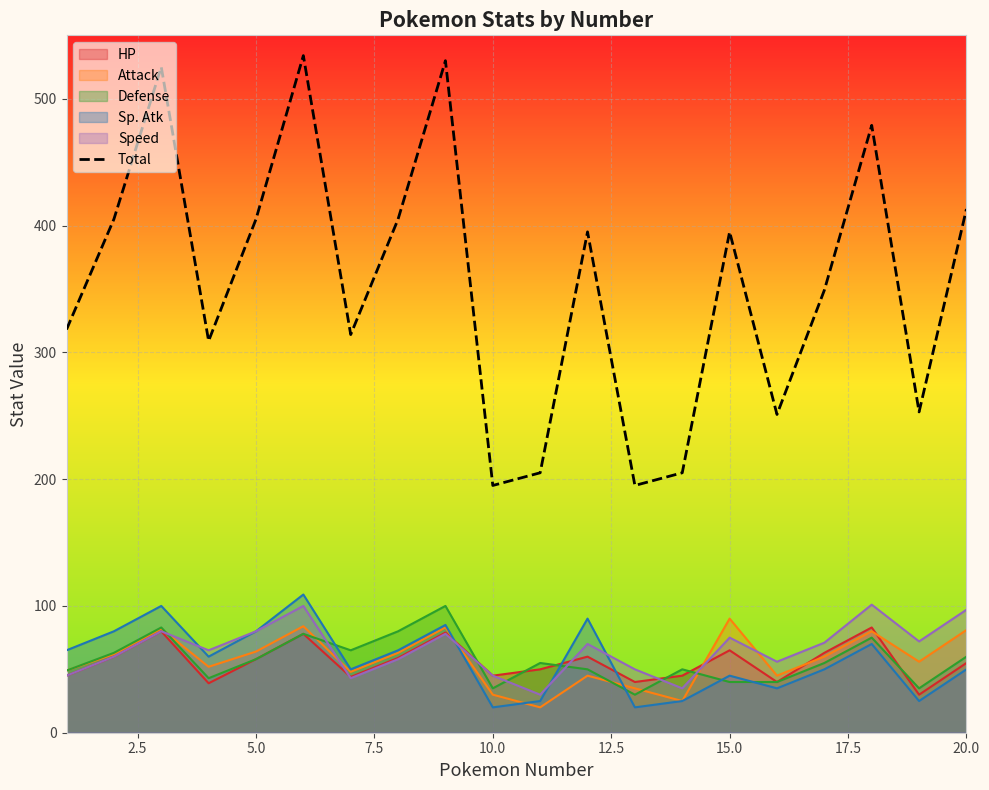

Which series has the widest spread of values?

Total